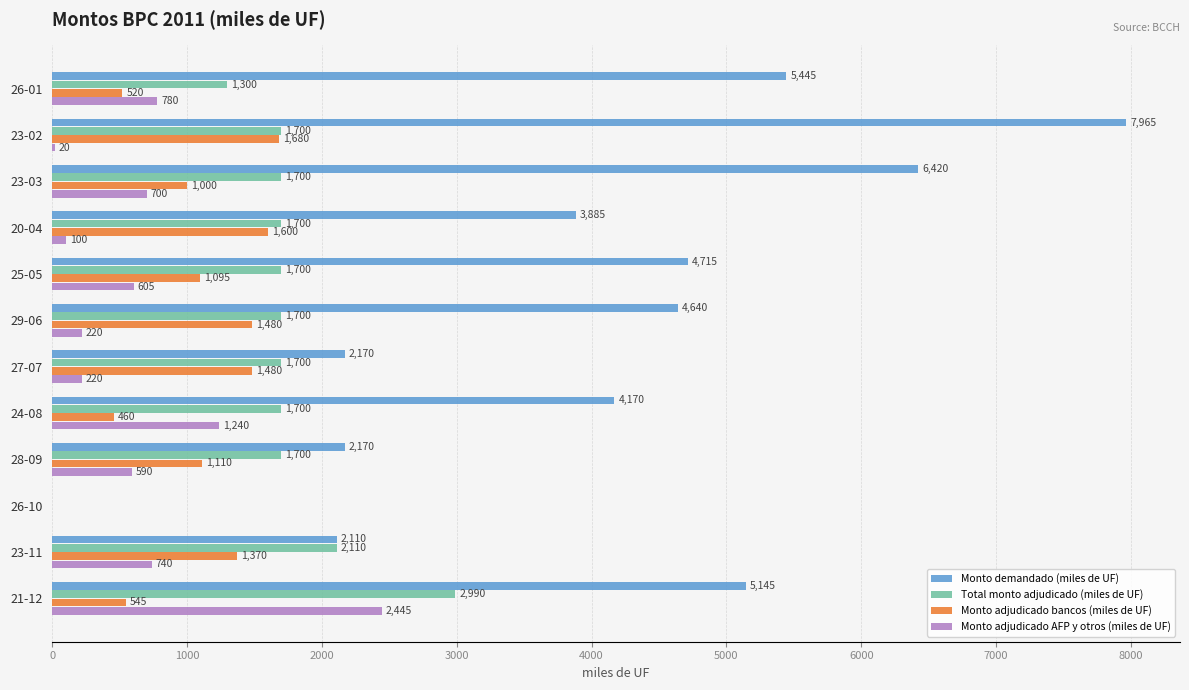

How many values in Total monto adjudicado (miles de UF) are above zero?

11